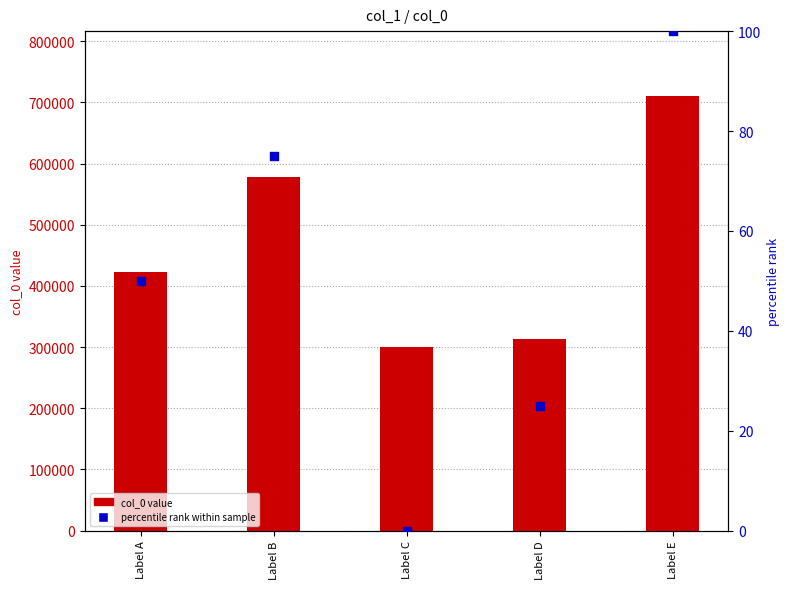

Which series contains the highest Y value?

col_0 value